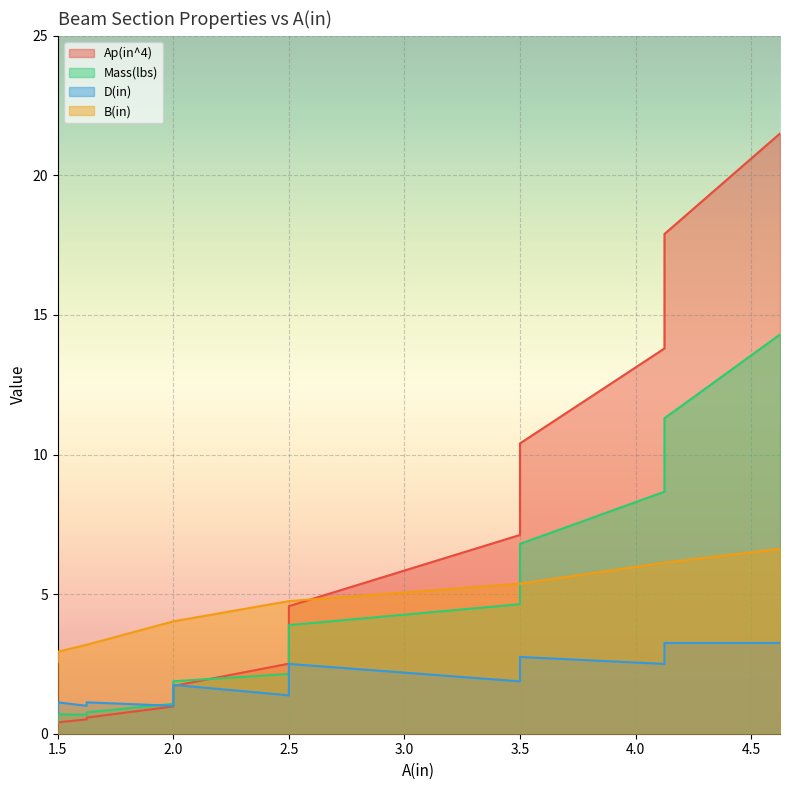

True or false: Mass(lbs) has a value of 16.9 at 4.125.

False